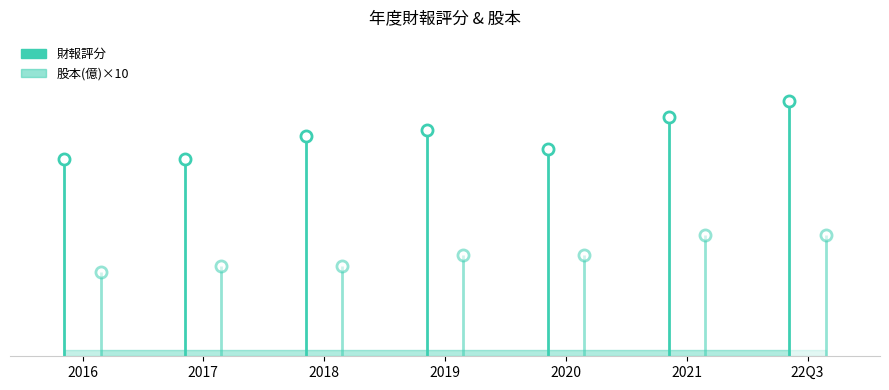

What is the greatest value displayed?

79.0